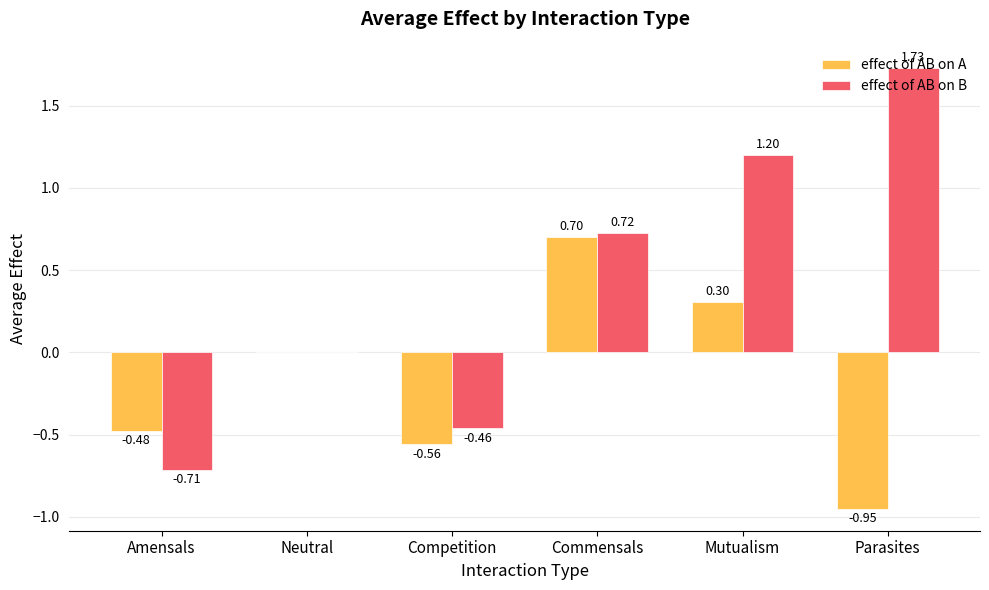

Which category has the highest value in the effect of AB on A series?

Commensals